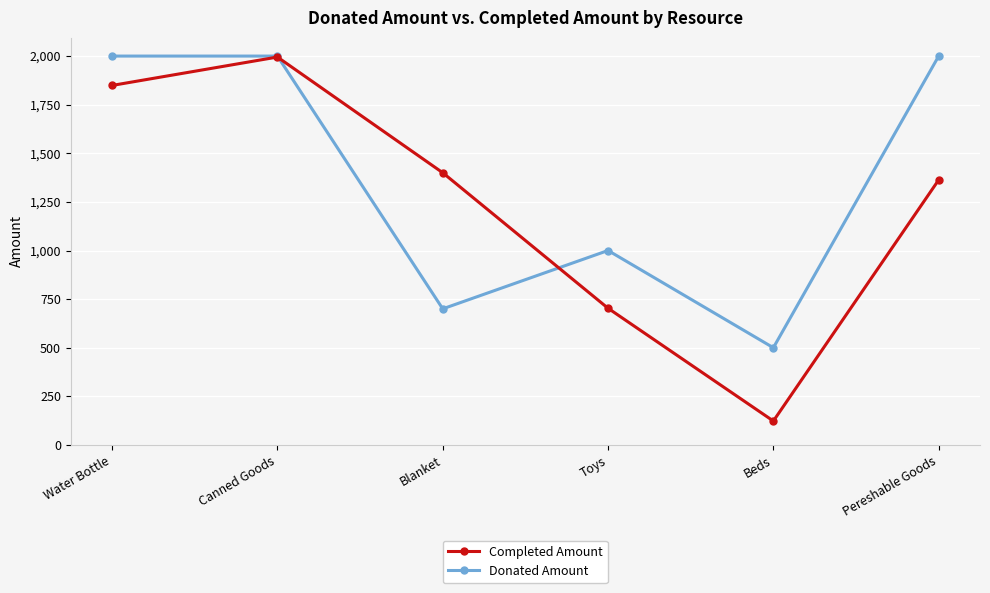

At which category does the chart reach its minimum across all series?

Beds